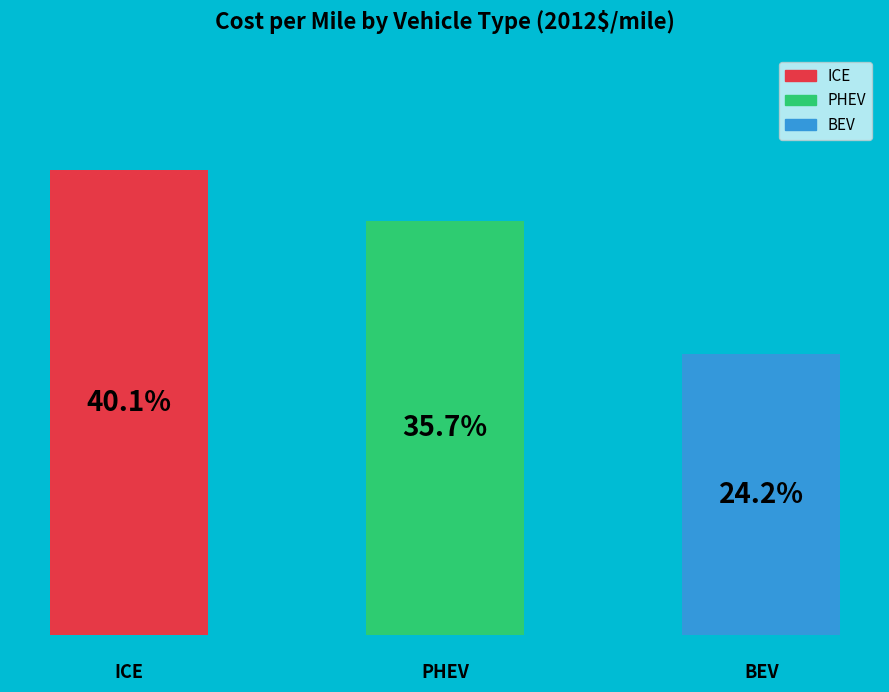

Does the chart contain any negative values?

No